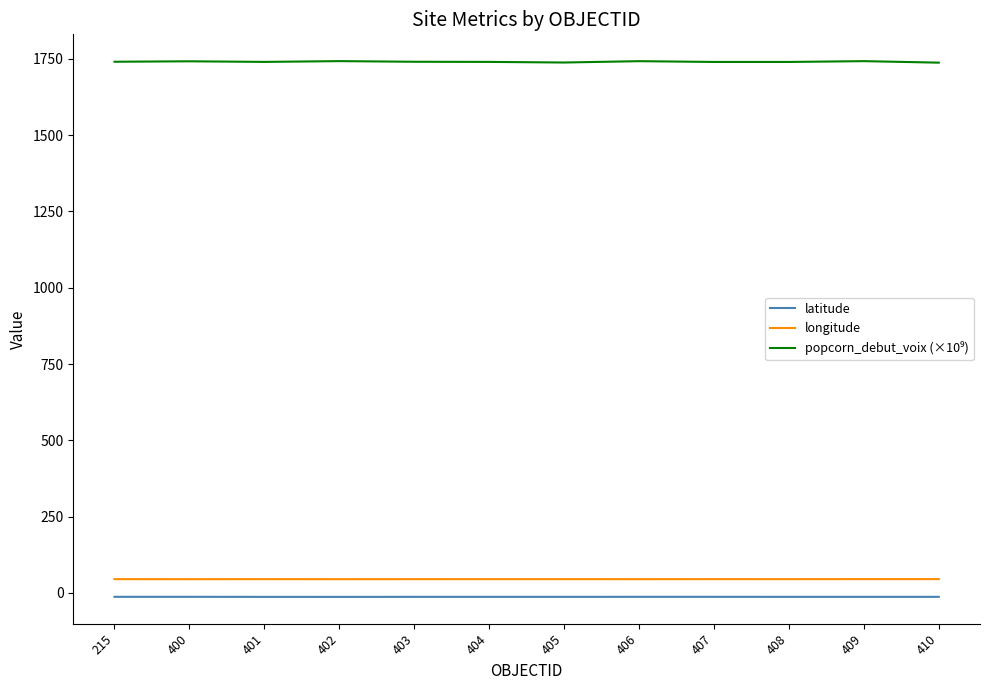

True or false: longitude has a value of 45.2 at 405.

True